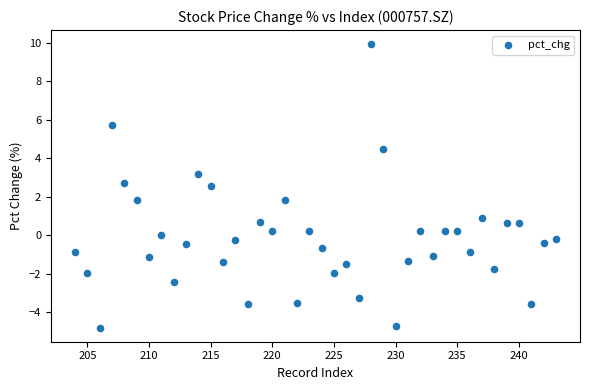

What is the range of X values (max minus min)?

39.0